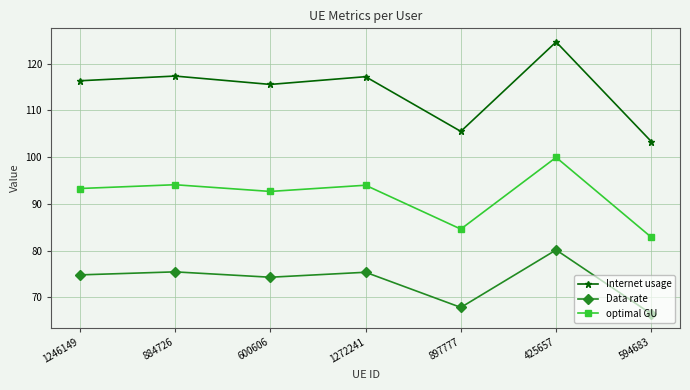

Is the value of Internet usage at 1246149 greater than the value of optimal GU at 1246149?

Yes